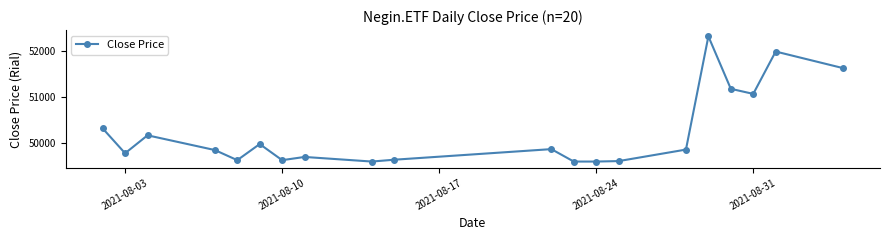

What is the value of the 11th point from the left?

49870